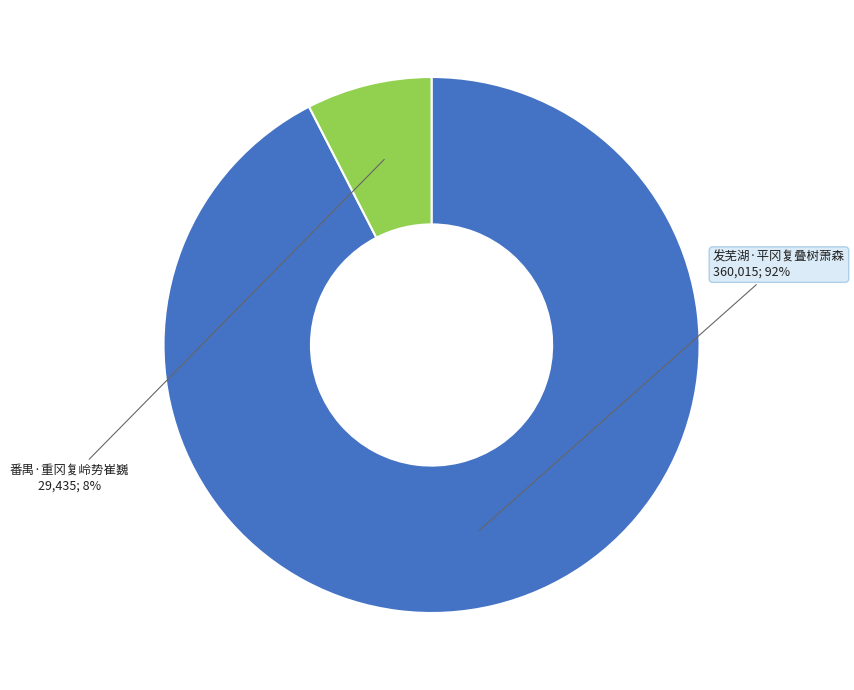

To the nearest percent, what portion does 发芜湖·平冈复叠树萧森 represent?

92%